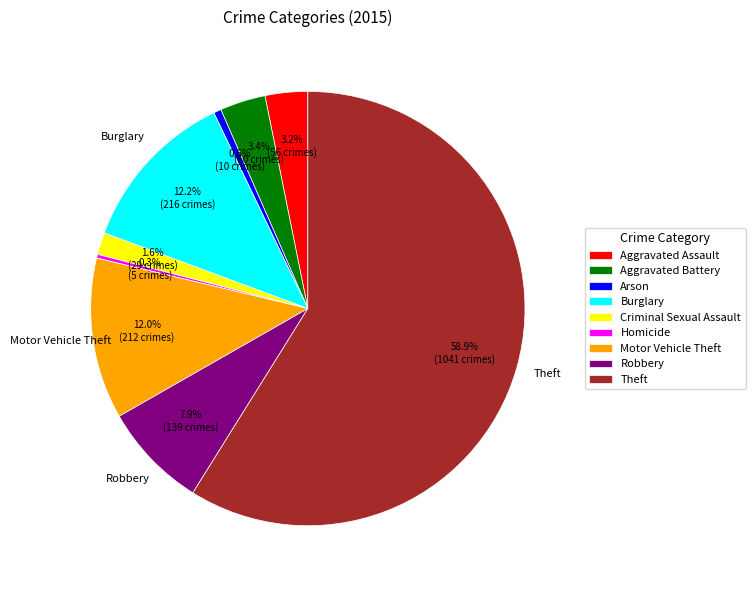

To the nearest percent, what portion does Criminal Sexual Assault represent?

2%